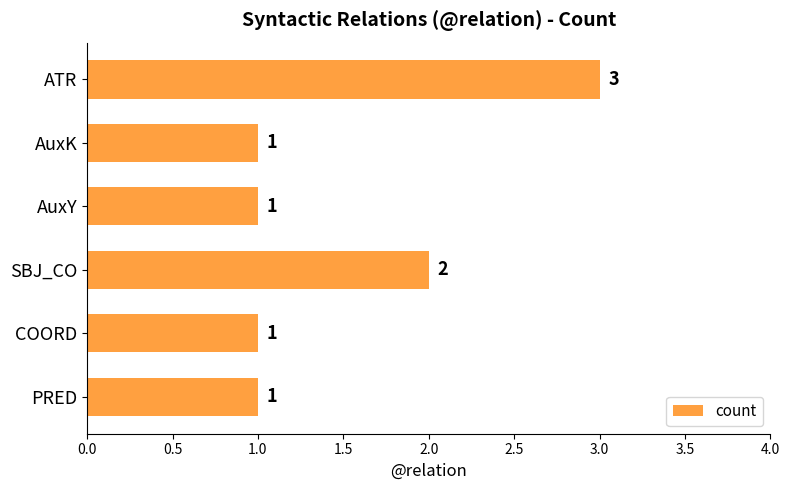

Count the number of data series in this chart.

1